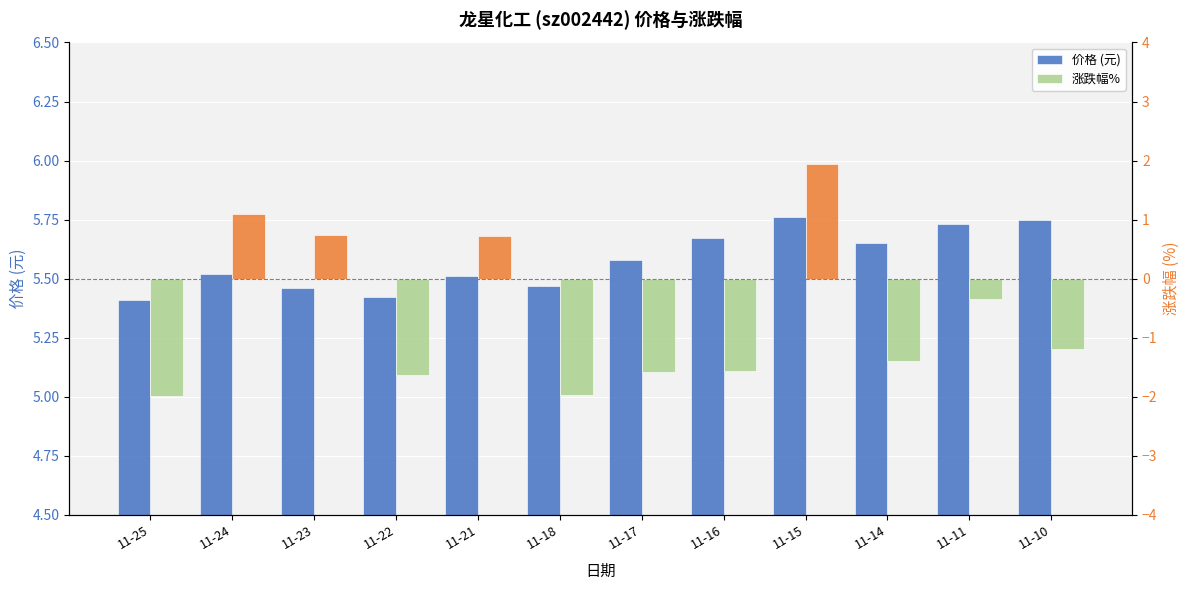

What is the approximate value of 价格 (元) at 11-14?

5.7